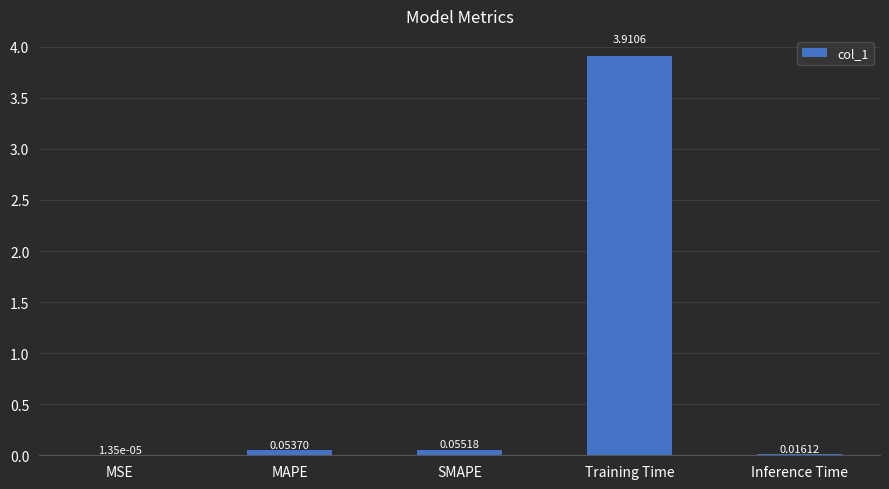

What is the sum of the values at MSE and Training Time?

3.9